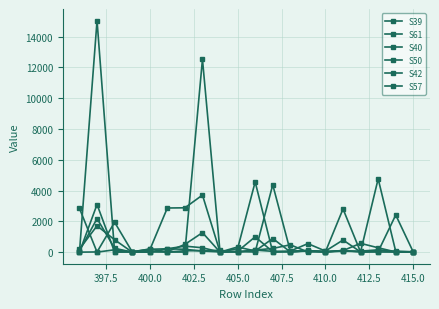

How many data points does each series have?

20